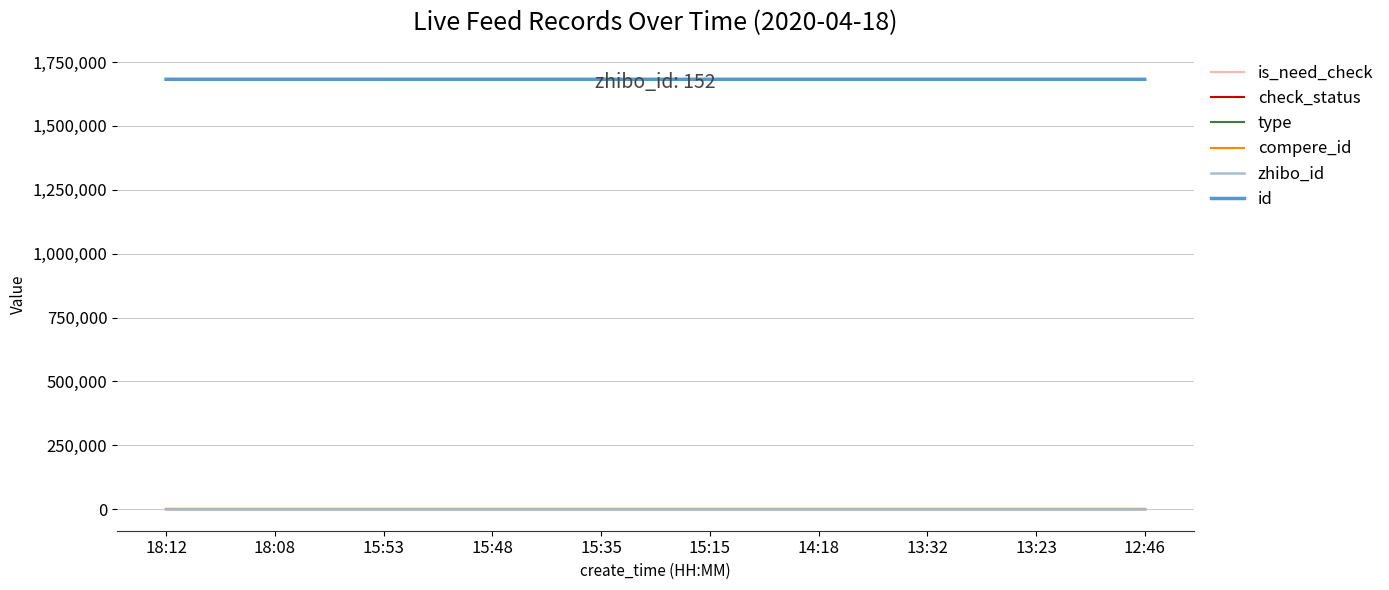

The is_need_check series shows 1 at 15:53. True or false?

True